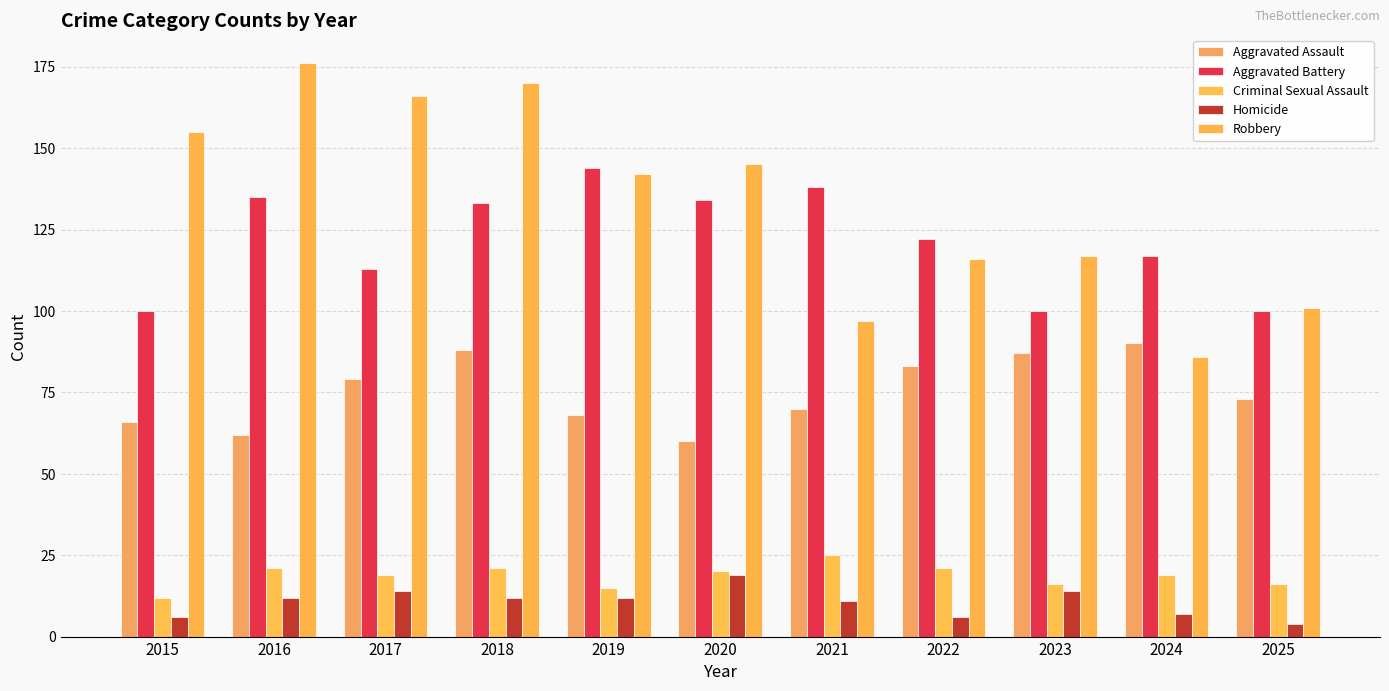

Reading right to left, extract all data points from this chart.

Aggravated Assault: 2025=73	2024=90	2023=87	2022=83	2021=70	2020=60	2019=68	2018=88	2017=79	2016=62	2015=66
Aggravated Battery: 2025=100	2024=117	2023=100	2022=122	2021=138	2020=134	2019=144	2018=133	2017=113	2016=135	2015=100
Criminal Sexual Assault: 2025=16	2024=19	2023=16	2022=21	2021=25	2020=20	2019=15	2018=21	2017=19	2016=21	2015=12
Homicide: 2025=4	2024=7	2023=14	2022=6	2021=11	2020=19	2019=12	2018=12	2017=14	2016=12	2015=6
Robbery: 2025=101	2024=86	2023=117	2022=116	2021=97	2020=145	2019=142	2018=170	2017=166	2016=176	2015=155